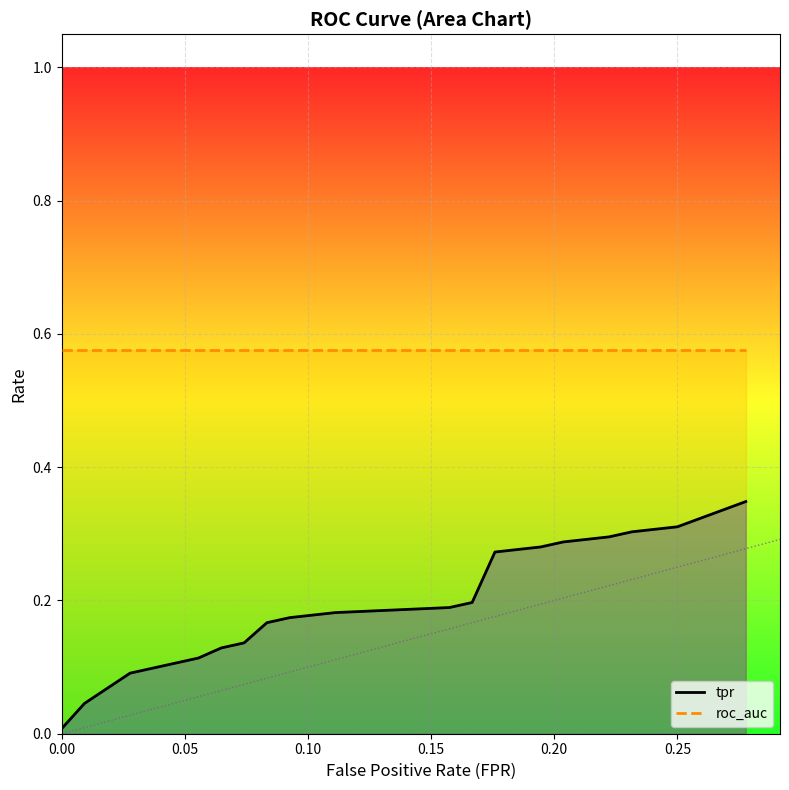

Which series has the largest total across all categories?

roc_auc